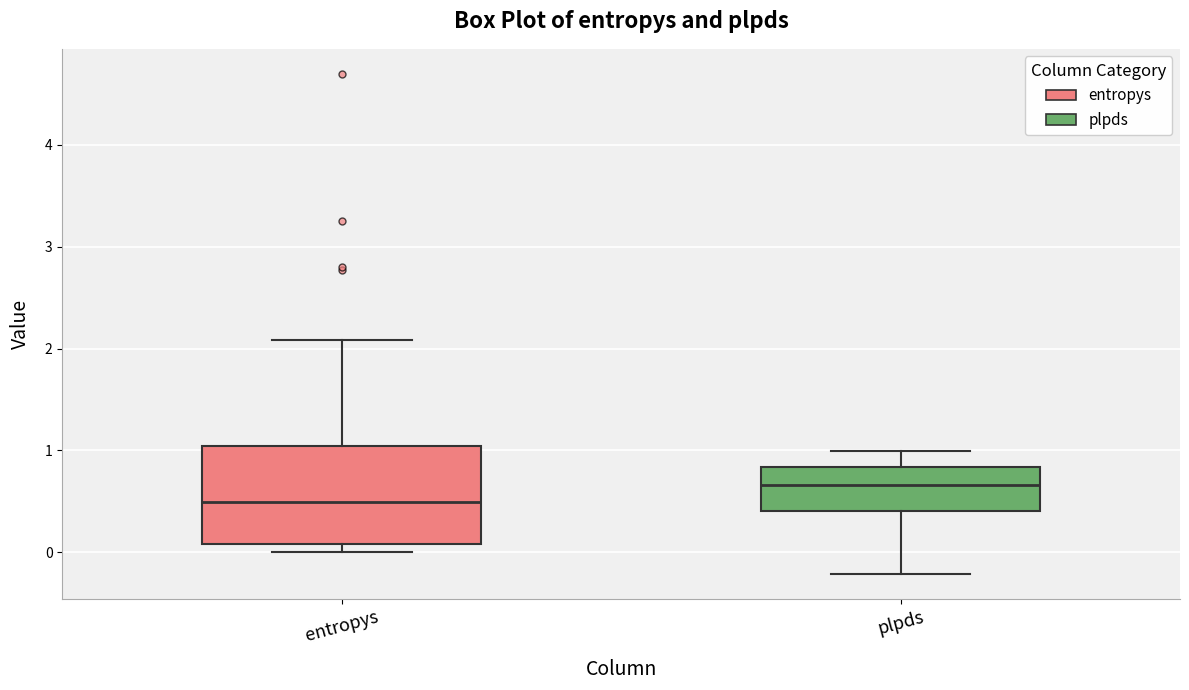

Reading left to right, transcribe this box plot: for each box, give where its median line is, the range the box spans, and where its two whiskers end, as read against the y-axis. The values are not printed on the chart, so give them approximately, as read against the axis.

entropys: median 0.5, box 0.1 to 1.0, whiskers 0.0 to 2.1
plpds: median 0.7, box 0.4 to 0.8, whiskers -0.2 to 1.0